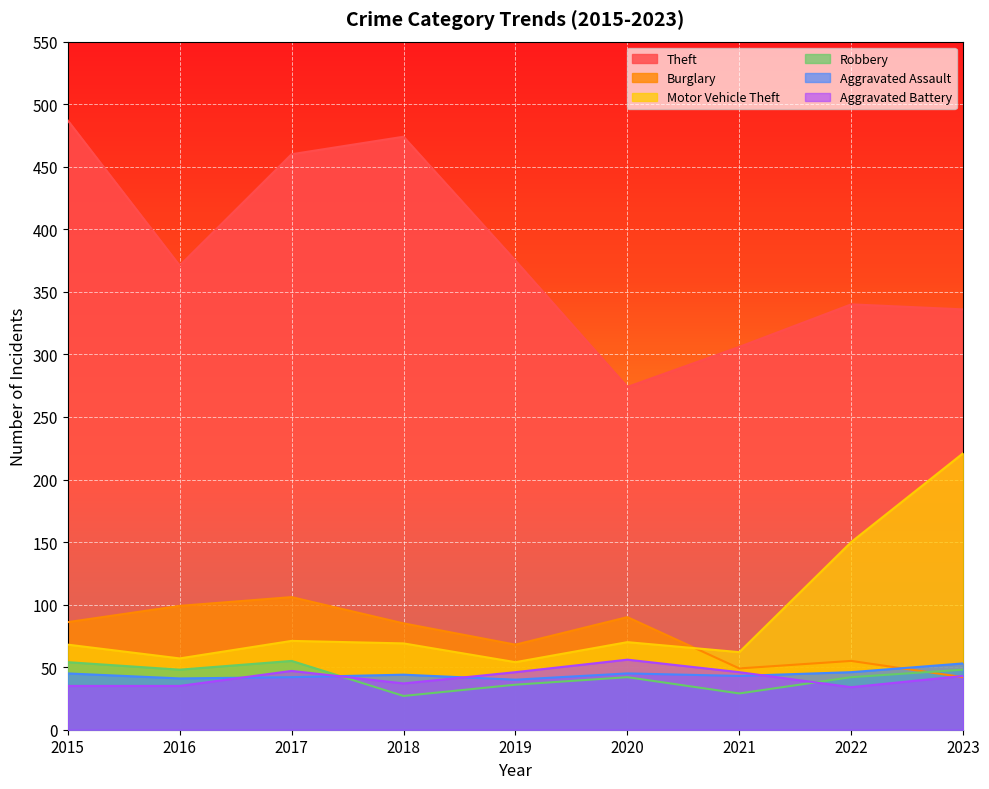

Reading right to left, extract all data points from this chart.

Theft: 2023=336	2022=340	2021=306	2020=274	2019=375	2018=474	2017=460	2016=371	2015=487
Burglary: 2023=42	2022=55	2021=49	2020=90	2019=68	2018=85	2017=106	2016=99	2015=86
Motor Vehicle Theft: 2023=221	2022=150	2021=62	2020=70	2019=54	2018=69	2017=71	2016=57	2015=68
Robbery: 2023=48	2022=42	2021=29	2020=42	2019=36	2018=27	2017=55	2016=48	2015=54
Aggravated Assault: 2023=53	2022=46	2021=43	2020=45	2019=40	2018=44	2017=42	2016=41	2015=45
Aggravated Battery: 2023=43	2022=34	2021=46	2020=56	2019=46	2018=37	2017=47	2016=35	2015=35